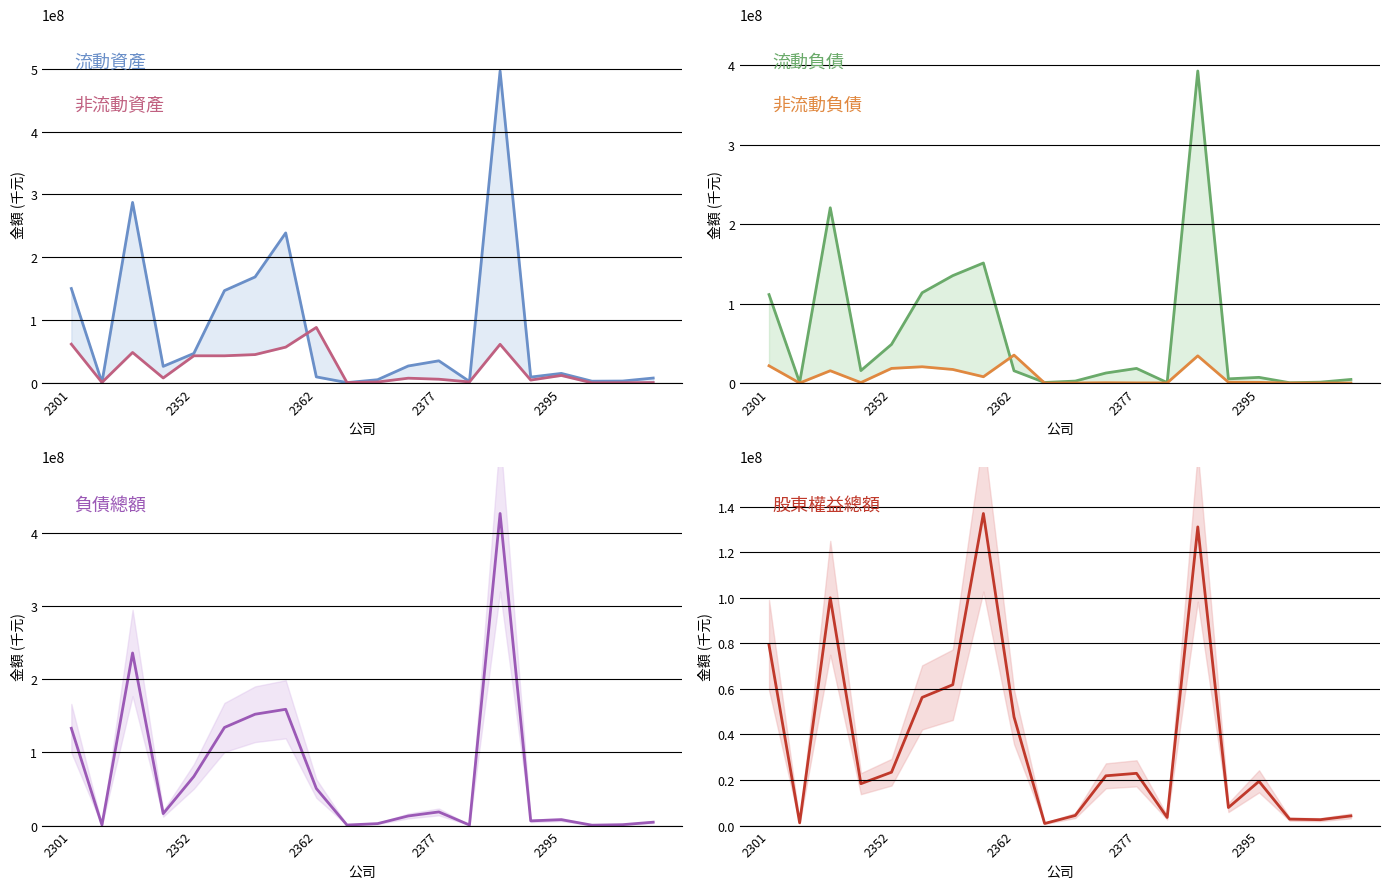

In 流動資產, how many points are higher than both neighbors (excluding endpoints)?

5